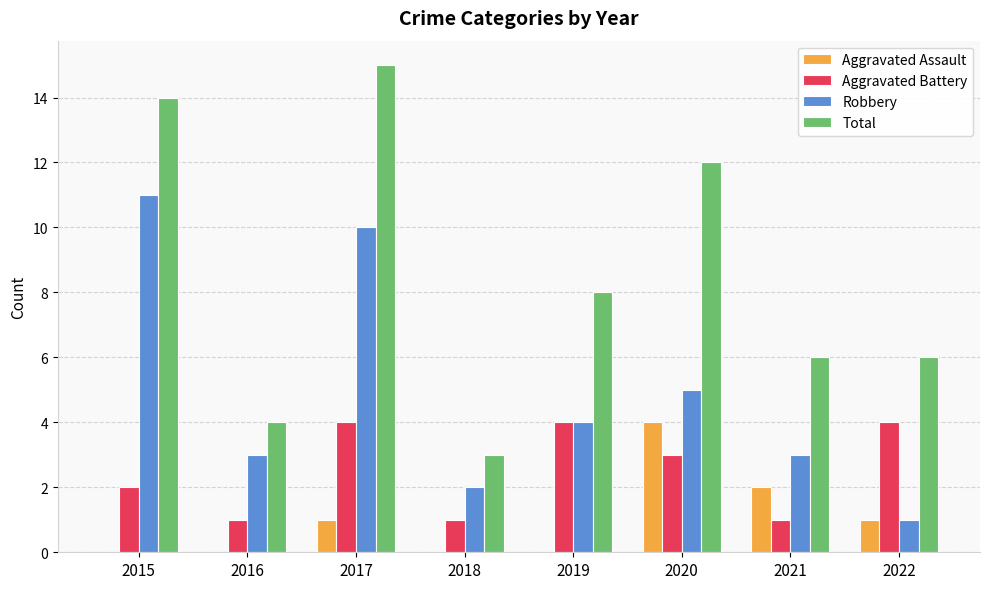

What is the maximum value shown in the chart?

15